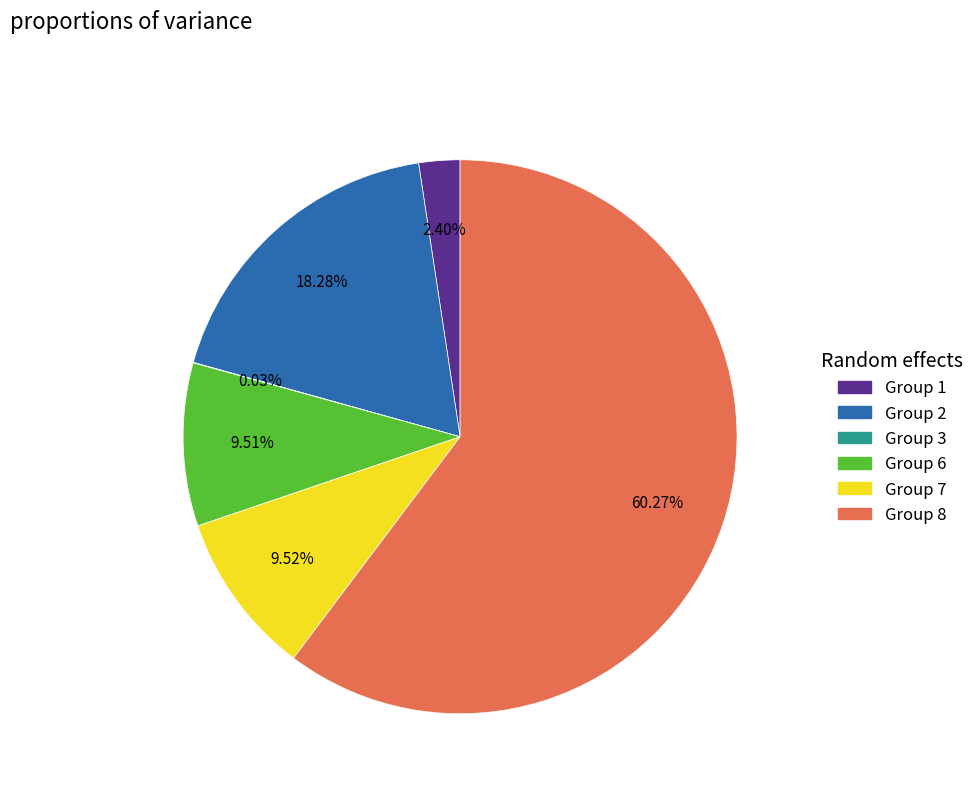

Is there any slice that represents more than half of the pie?

Yes